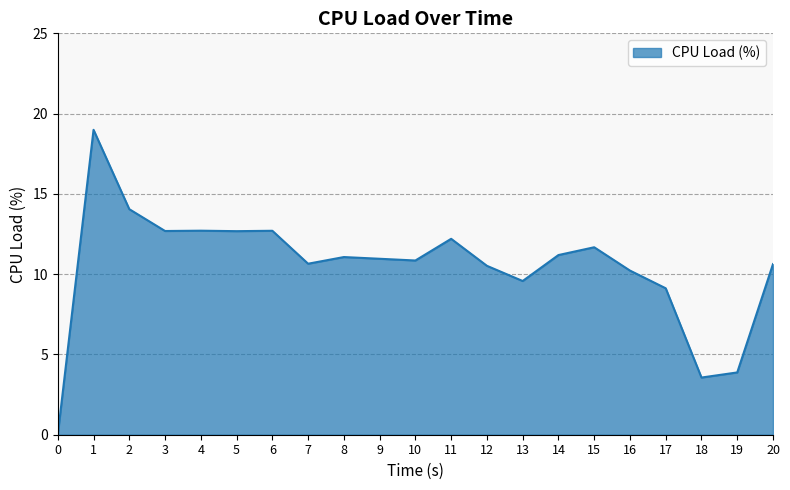

What is the sum of the values at 16 and 2?

24.3